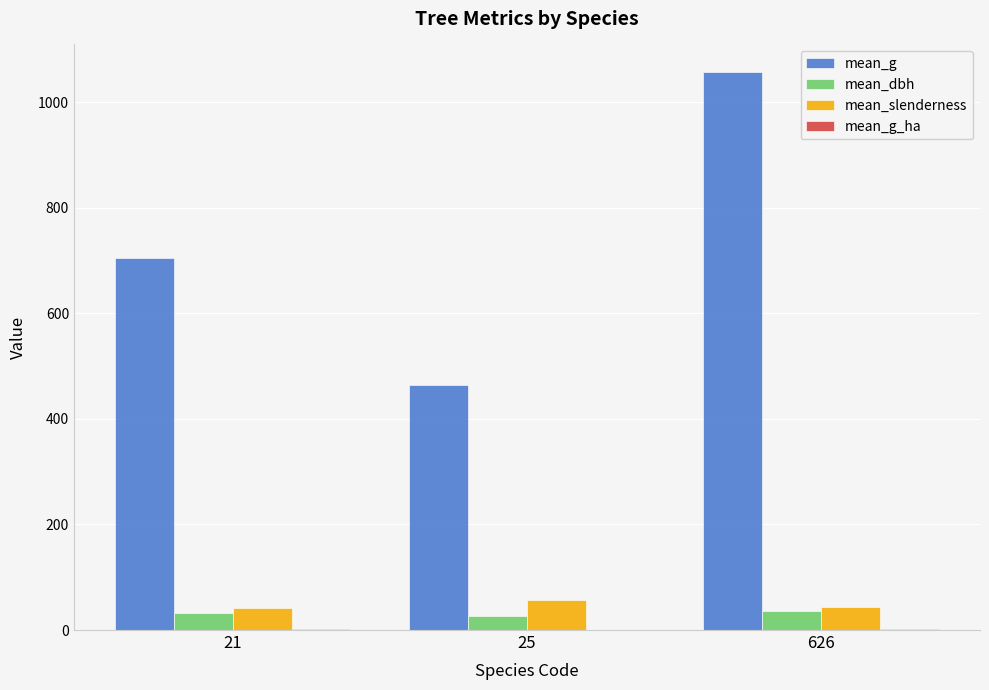

Between 25 and 626, which series saw the biggest shift?

mean_g